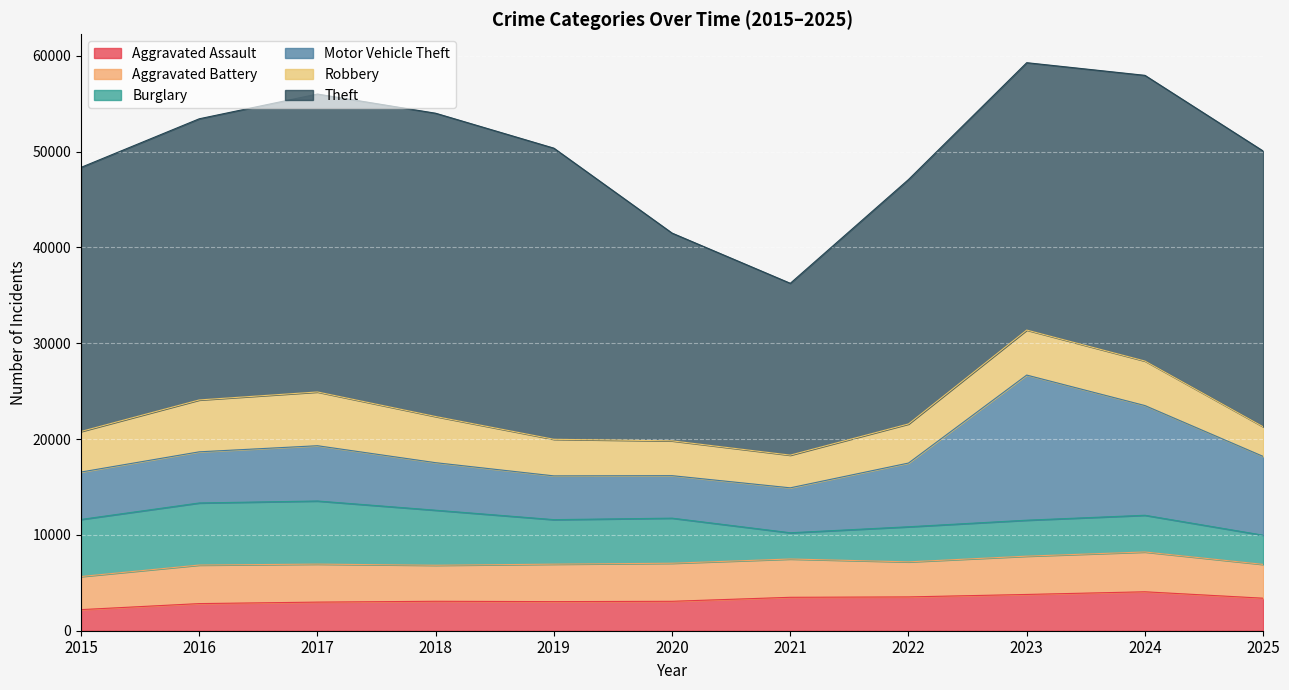

How many intersections are there between Burglary and Motor Vehicle Theft?

1